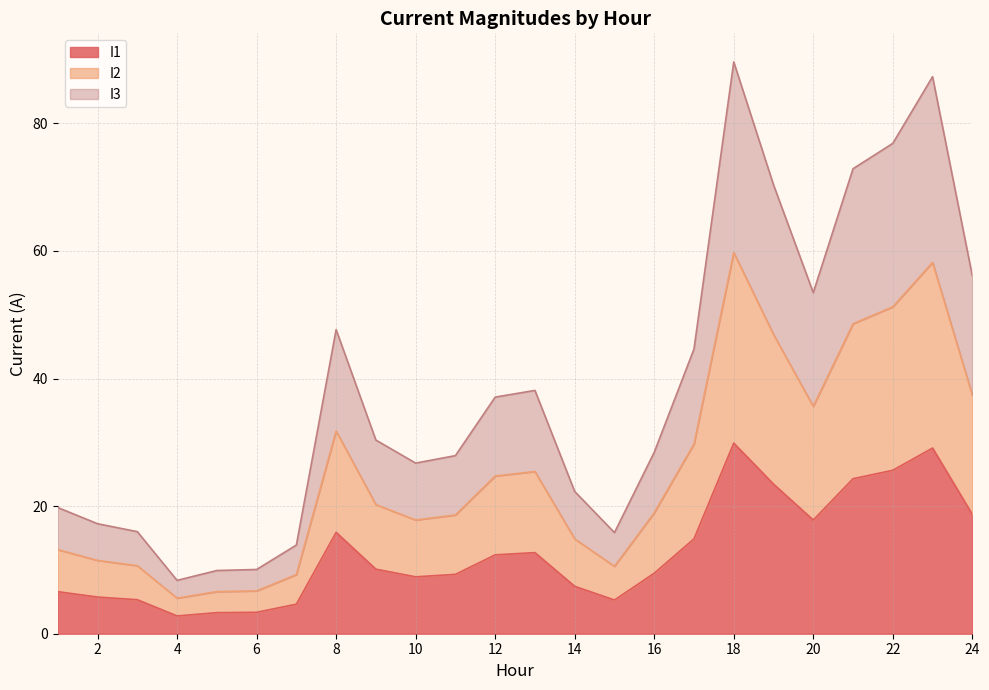

Is it true that I3 equals 16.0 at 3?

True